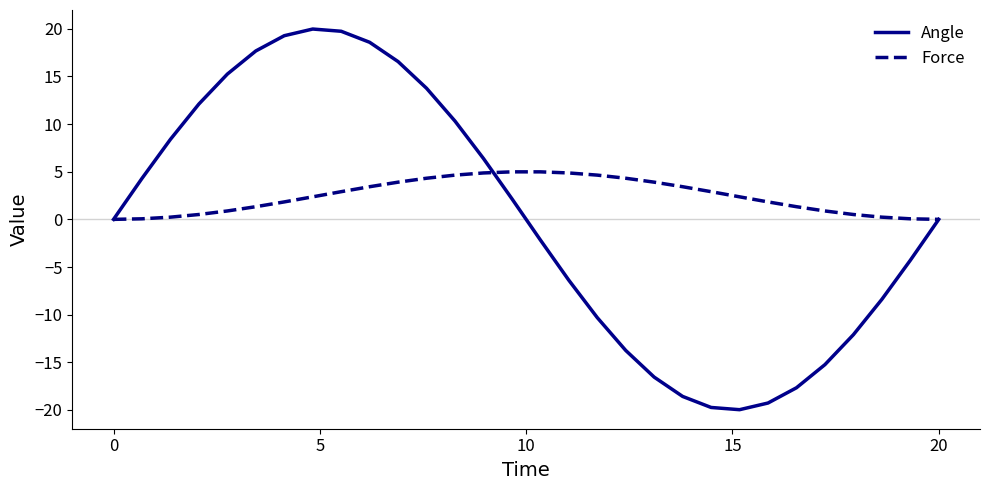

Which series has the largest total across all categories?

Force